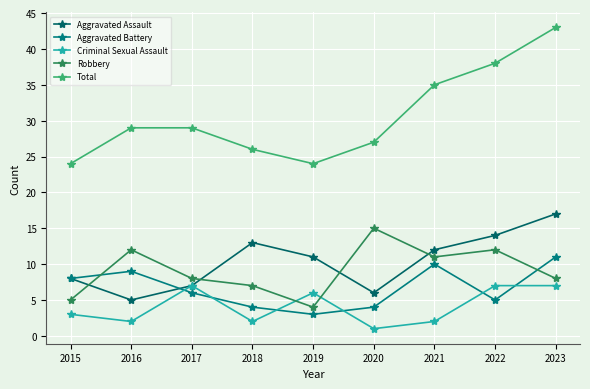

What is the lowest value of the Aggravated Battery series?

3